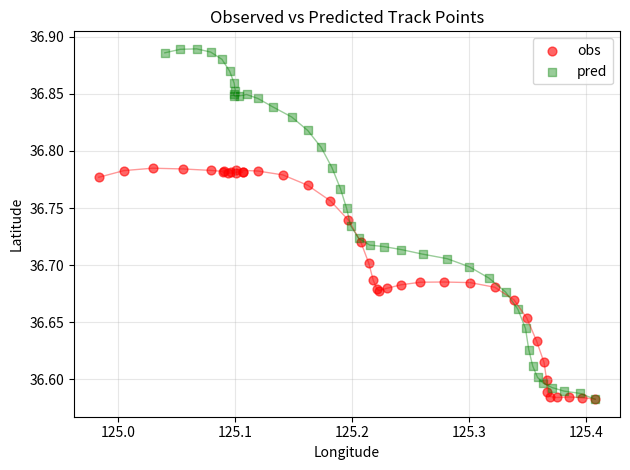

Which series reaches the maximum Y coordinate?

pred